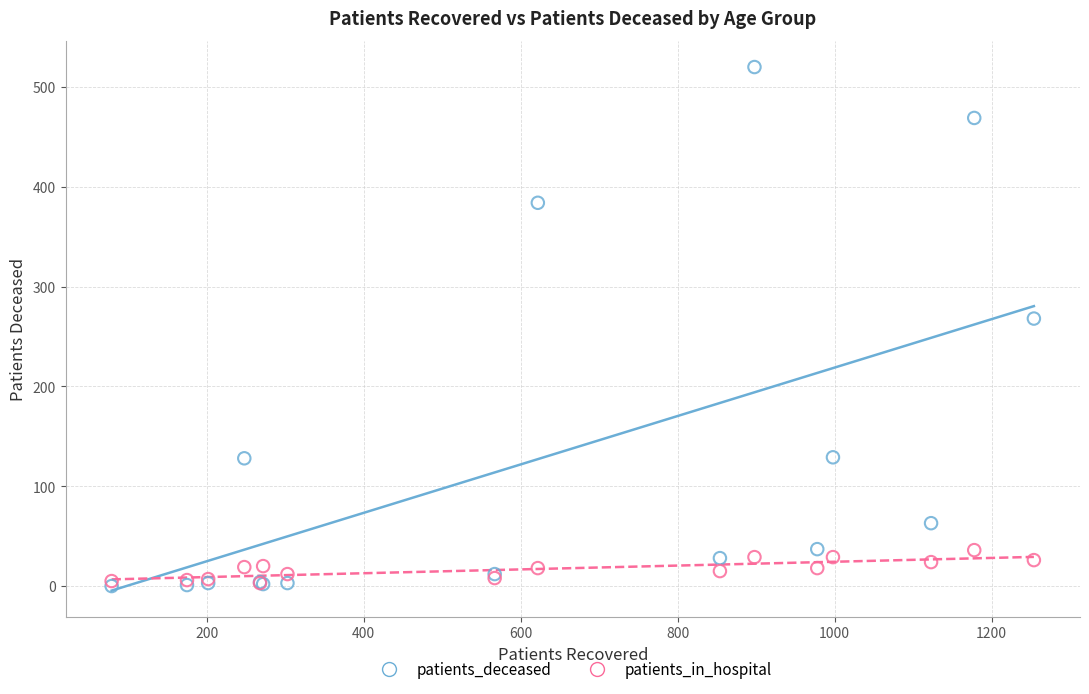

Across all series, what Y value is closest to 260?

268